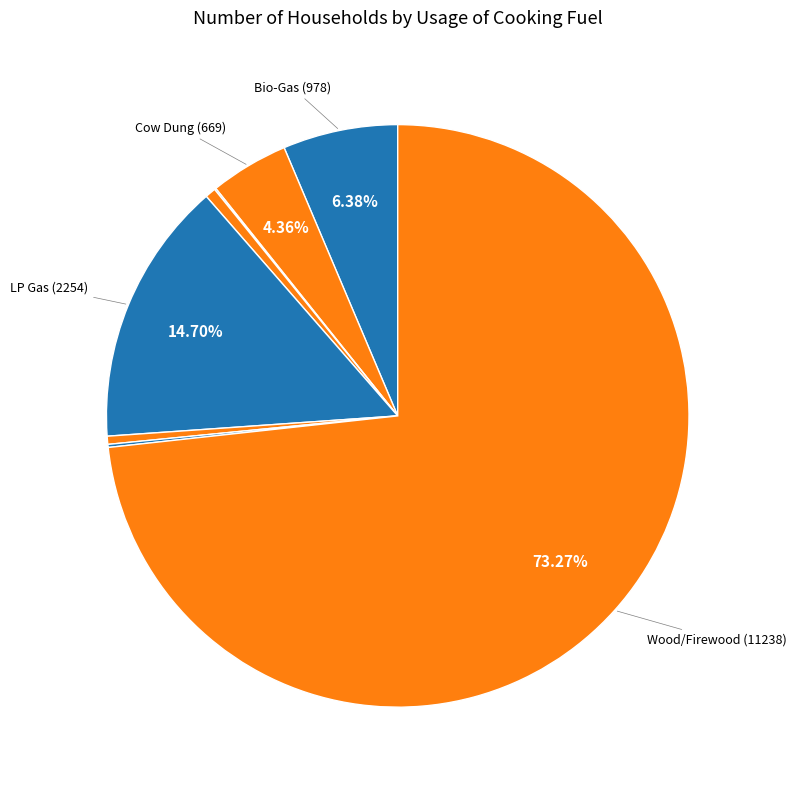

How many segments does this pie chart have?

8